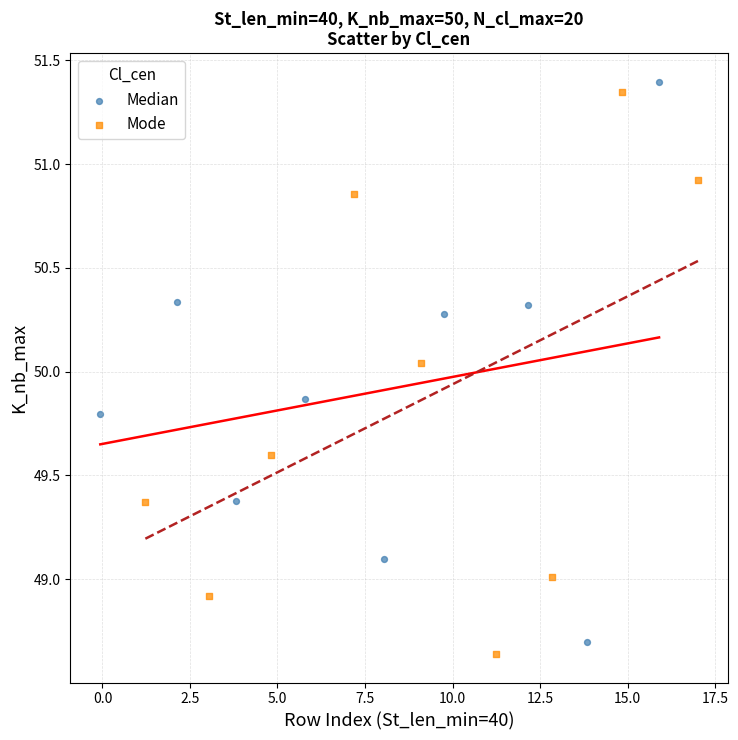

Which series reaches the maximum Y coordinate?

Median